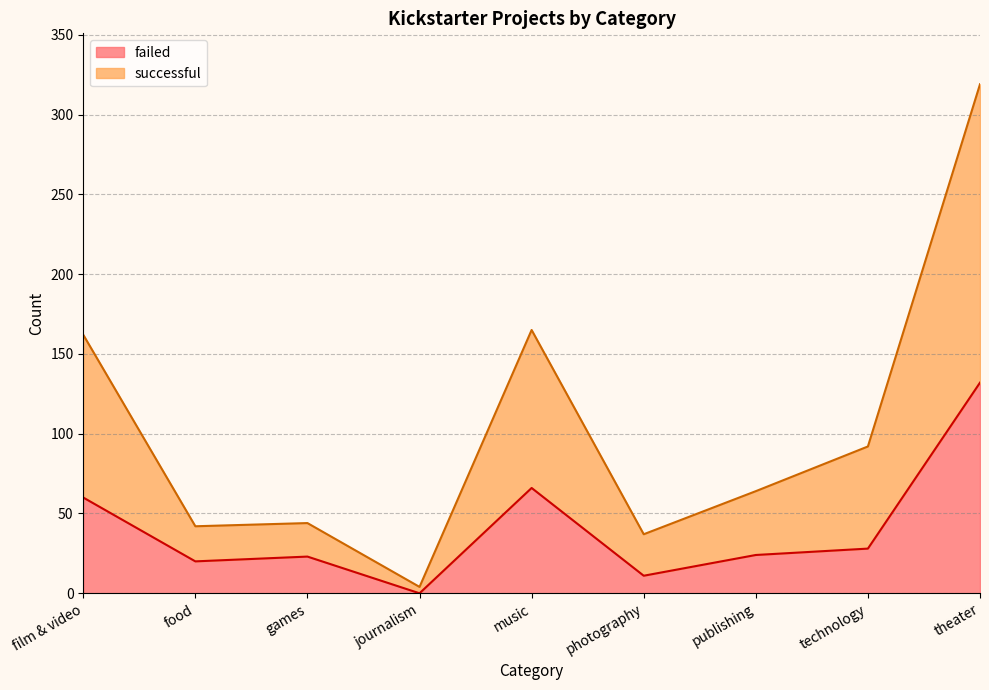

Which label corresponds to the largest value in the chart?

theater